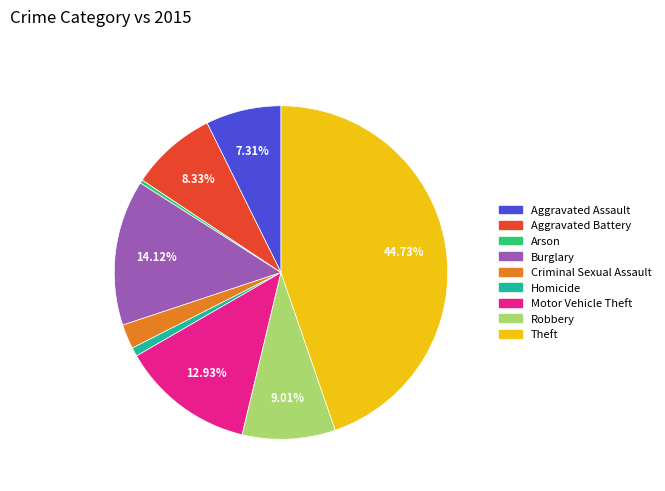

Count the number of slices in the pie.

9